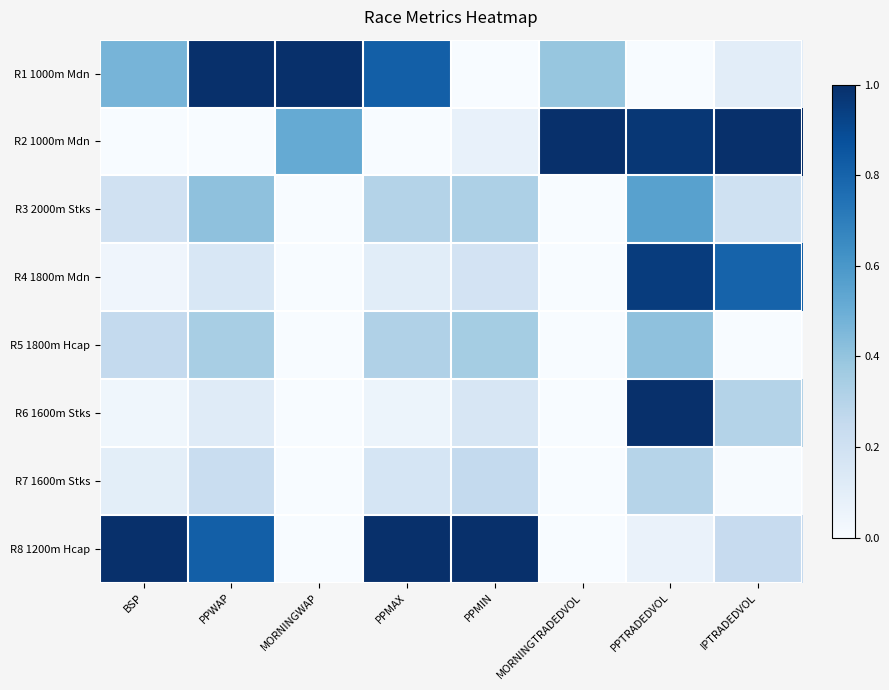

Reading left to right, list all the values displayed in this chart.

R1 1000m Mdn: BSP=0.5	PPWAP=1.0	MORNINGWAP=1.0	PPMAX=0.8	PPMIN=0.0	MORNINGTRADEDVOL=0.4	PPTRADEDVOL=0.0	IPTRADEDVOL=0.1
R2 1000m Mdn: BSP=0.0	PPWAP=0.0	MORNINGWAP=0.5	PPMAX=0.0	PPMIN=0.1	MORNINGTRADEDVOL=1.0	PPTRADEDVOL=1.0	IPTRADEDVOL=1.0
R3 2000m Stks: BSP=0.2	PPWAP=0.4	MORNINGWAP=0.0	PPMAX=0.3	PPMIN=0.3	MORNINGTRADEDVOL=0.0	PPTRADEDVOL=0.6	IPTRADEDVOL=0.2
R4 1800m Mdn: BSP=0.0	PPWAP=0.2	MORNINGWAP=0.0	PPMAX=0.1	PPMIN=0.2	MORNINGTRADEDVOL=0.0	PPTRADEDVOL=1.0	IPTRADEDVOL=0.8
R5 1800m Hcap: BSP=0.3	PPWAP=0.3	MORNINGWAP=0.0	PPMAX=0.3	PPMIN=0.4	MORNINGTRADEDVOL=0.0	PPTRADEDVOL=0.4	IPTRADEDVOL=0.0
R6 1600m Stks: BSP=0.0	PPWAP=0.1	MORNINGWAP=0.0	PPMAX=0.1	PPMIN=0.2	MORNINGTRADEDVOL=0.0	PPTRADEDVOL=1.0	IPTRADEDVOL=0.3
R7 1600m Stks: BSP=0.1	PPWAP=0.2	MORNINGWAP=0.0	PPMAX=0.2	PPMIN=0.3	MORNINGTRADEDVOL=0.0	PPTRADEDVOL=0.3	IPTRADEDVOL=0.0
R8 1200m Hcap: BSP=1.0	PPWAP=0.8	MORNINGWAP=0.0	PPMAX=1.0	PPMIN=1.0	MORNINGTRADEDVOL=0.0	PPTRADEDVOL=0.1	IPTRADEDVOL=0.2